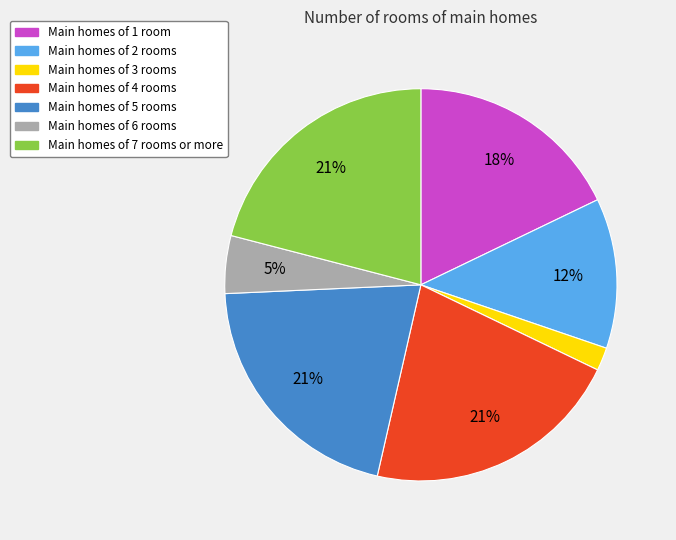

How many slices are in this pie chart?

7